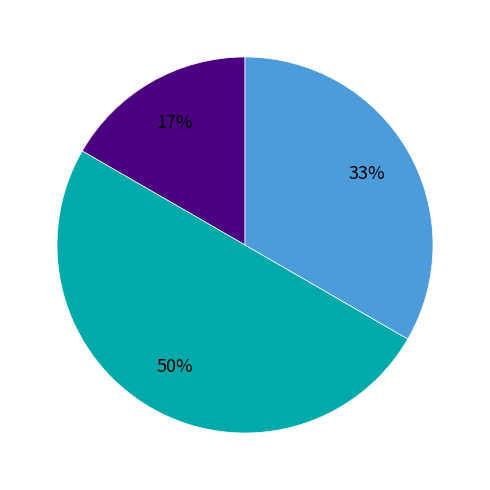

To the nearest percent, what is the difference between the largest and smallest slice percentages?

33%